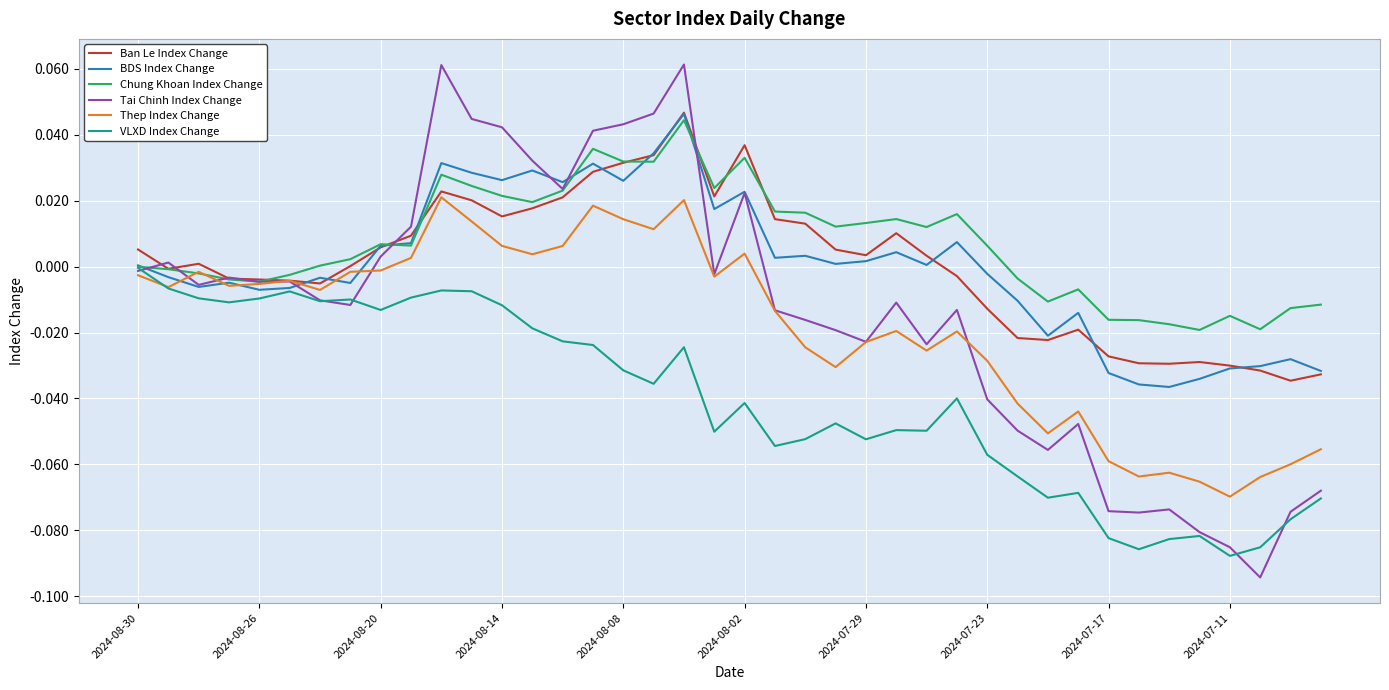

How many lines are shown in the chart?

6